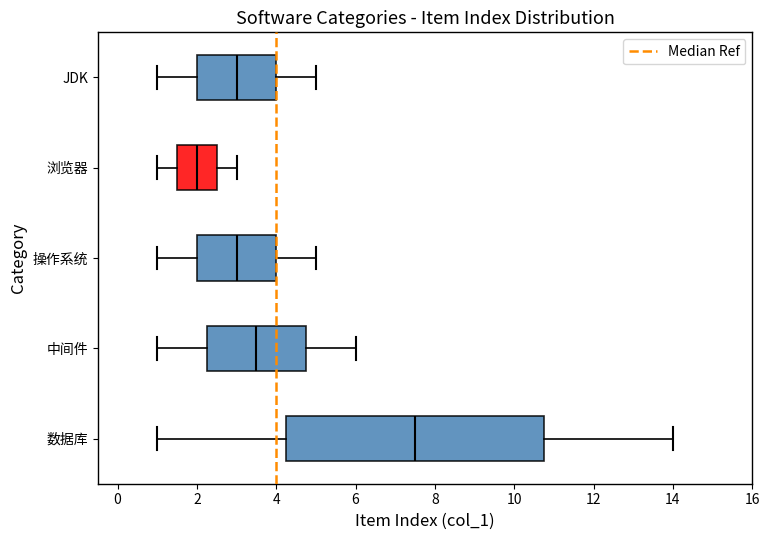

Reading bottom to top, read every box against the x-axis: the position of its median line, the range the box covers, and the ends of its whiskers. The values are not printed on the chart, so give them approximately, as read against the axis.

数据库: median 7.6, box 4.2 to 10.8, whiskers 1.0 to 14.0
中间件: median 3.6, box 2.2 to 4.8, whiskers 1.0 to 6.0
操作系统: median 3.0, box 2.0 to 4.0, whiskers 1.0 to 5.0
浏览器: median 2.0, box 1.6 to 2.6, whiskers 1.0 to 3.0
JDK: median 3.0, box 2.0 to 4.0, whiskers 1.0 to 5.0